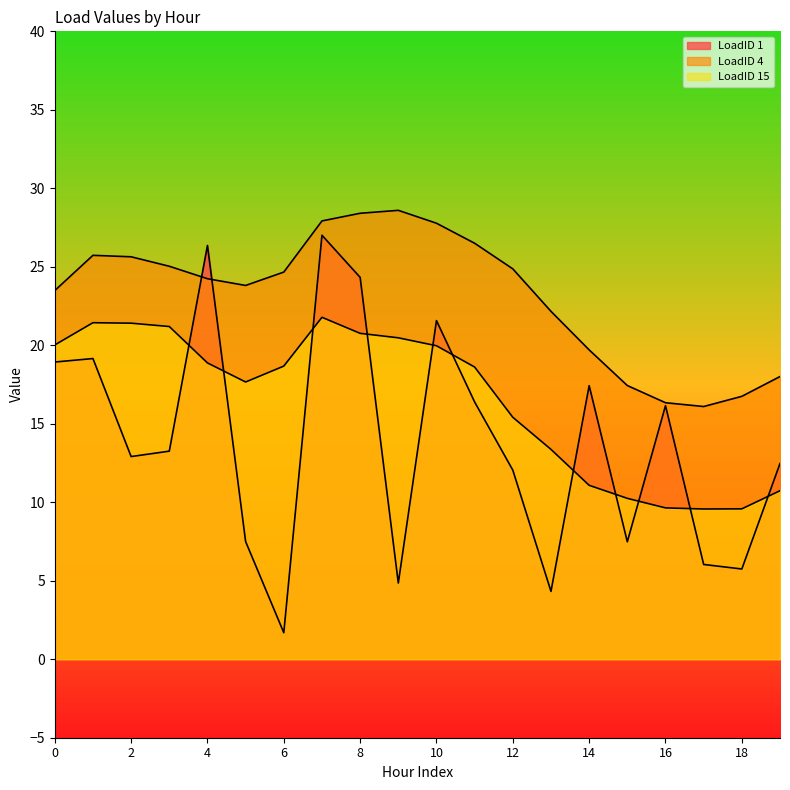

What is the difference between the LoadID 15 values at 19 and 18?

1.2